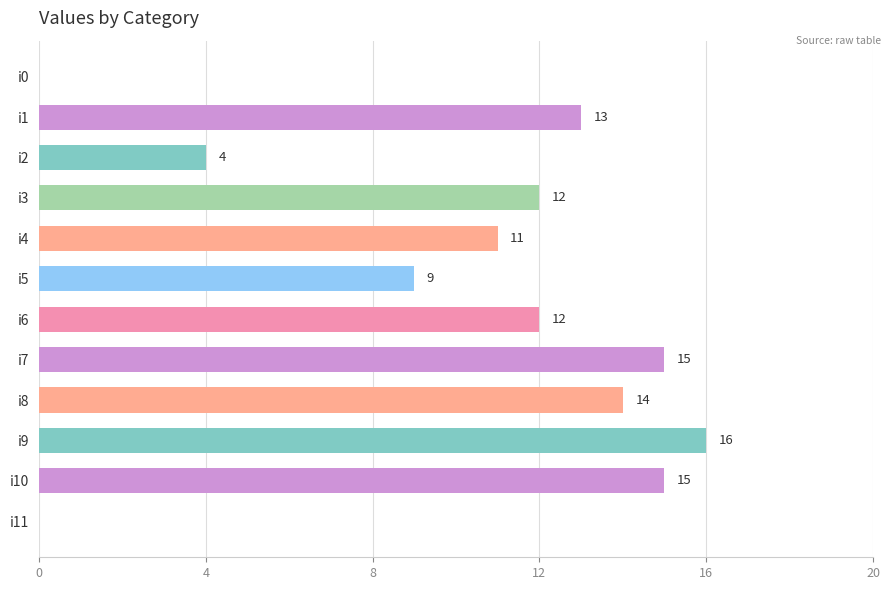

Which has a higher value, i10 or i0?

i10